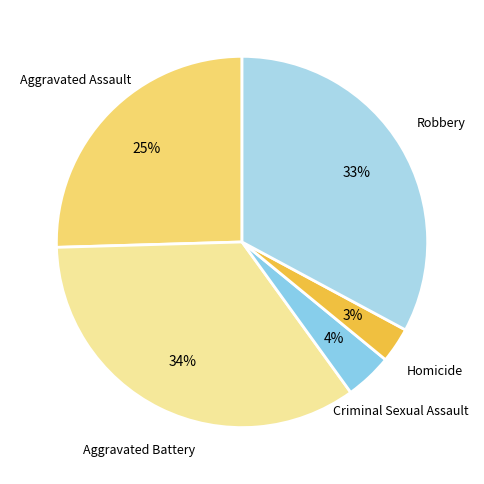

Is there a majority slice in this chart?

No